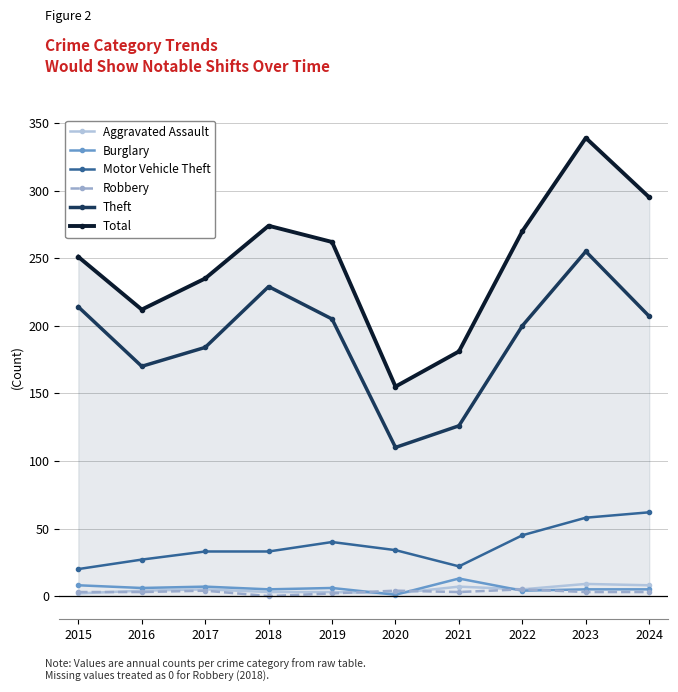

How many data points in Aggravated Assault are less than 5?

5